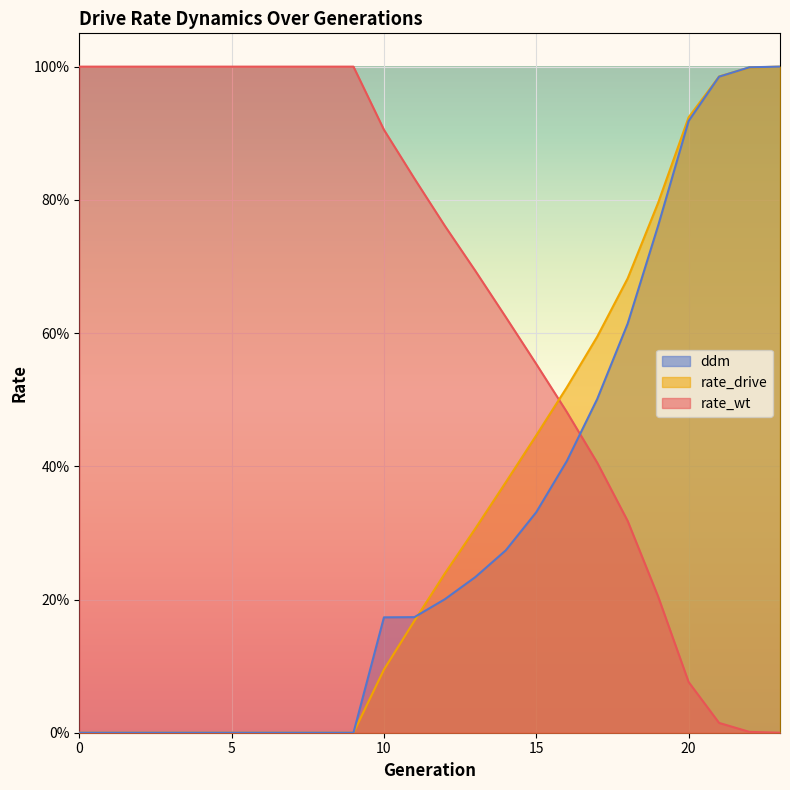

True or false: rate_wt has more than 1 points higher than both neighbors.

False